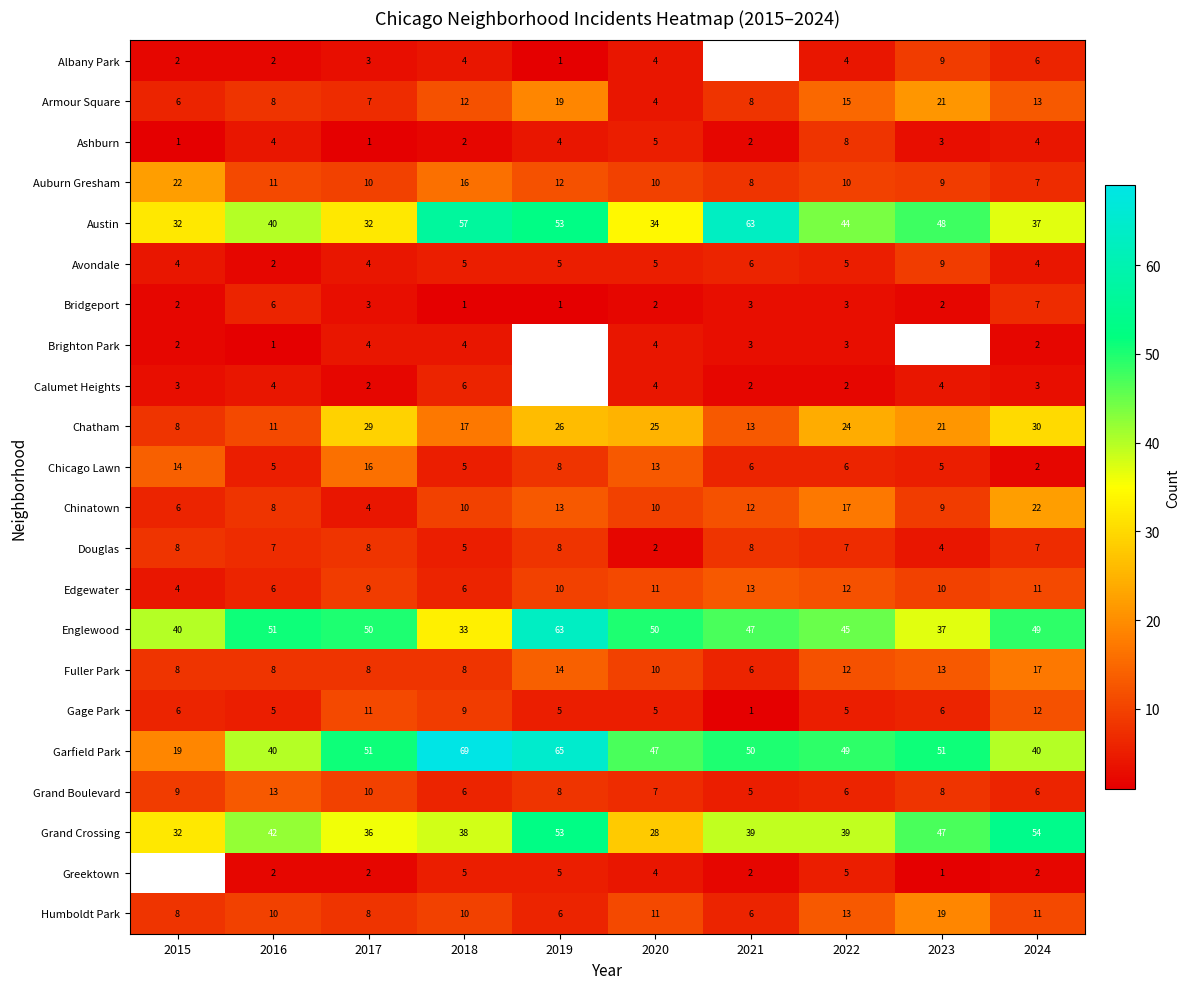

At which category is the sum across all series the highest?

2024